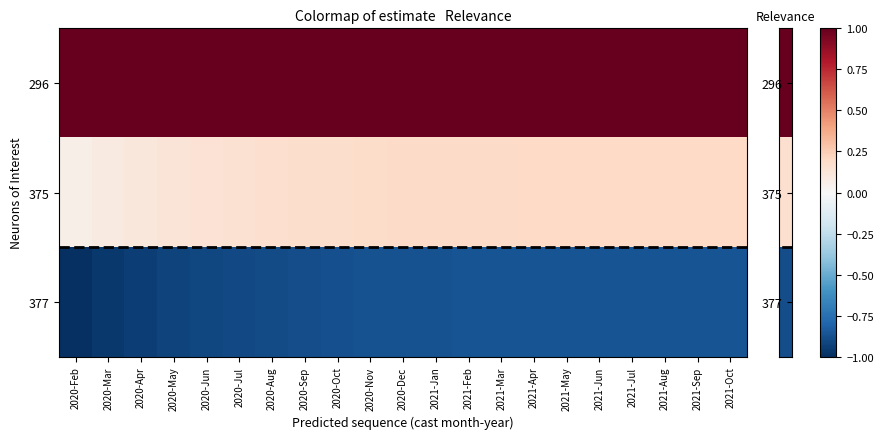

Reading left to right, extract all data points from this chart.

296: 2020-Feb=1.1	2020-Mar=1.1	2020-Apr=1.2	2020-May=1.2	2020-Jun=1.2	2020-Jul=1.2	2020-Aug=1.2	2020-Sep=1.2	2020-Oct=1.2	2020-Nov=1.2	2020-Dec=1.2	2021-Jan=1.2	2021-Feb=1.3	2021-Mar=1.3	2021-Apr=1.3	2021-May=1.3	2021-Jun=1.3	2021-Jul=1.3	2021-Aug=1.3	2021-Sep=1.3	2021-Oct=1.3
375: 2020-Feb=0.1	2020-Mar=0.1	2020-Apr=0.1	2020-May=0.1	2020-Jun=0.1	2020-Jul=0.2	2020-Aug=0.2	2020-Sep=0.2	2020-Oct=0.2	2020-Nov=0.2	2020-Dec=0.2	2021-Jan=0.2	2021-Feb=0.2	2021-Mar=0.2	2021-Apr=0.2	2021-May=0.2	2021-Jun=0.2	2021-Jul=0.2	2021-Aug=0.2	2021-Sep=0.2	2021-Oct=0.2
377: 2020-Feb=-1.0	2020-Mar=-1.0	2020-Apr=-0.9	2020-May=-0.9	2020-Jun=-0.9	2020-Jul=-0.9	2020-Aug=-0.9	2020-Sep=-0.9	2020-Oct=-0.9	2020-Nov=-0.9	2020-Dec=-0.9	2021-Jan=-0.9	2021-Feb=-0.9	2021-Mar=-0.9	2021-Apr=-0.9	2021-May=-0.9	2021-Jun=-0.9	2021-Jul=-0.9	2021-Aug=-0.9	2021-Sep=-0.9	2021-Oct=-0.9